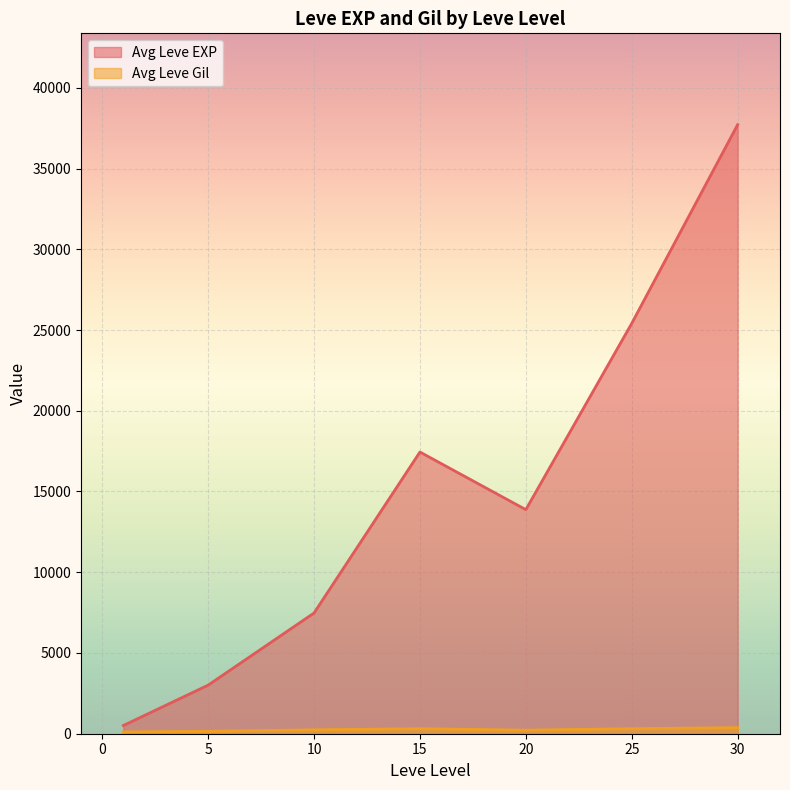

Which series has the largest range (max minus min)?

Avg Leve EXP